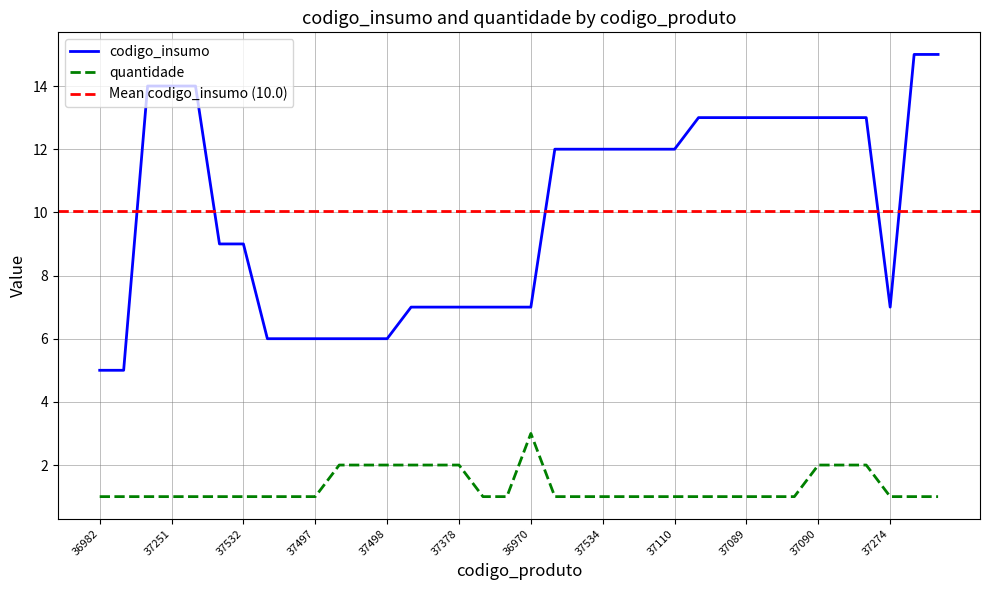

The value of codigo_insumo at 37497 is 3. True or false?

False